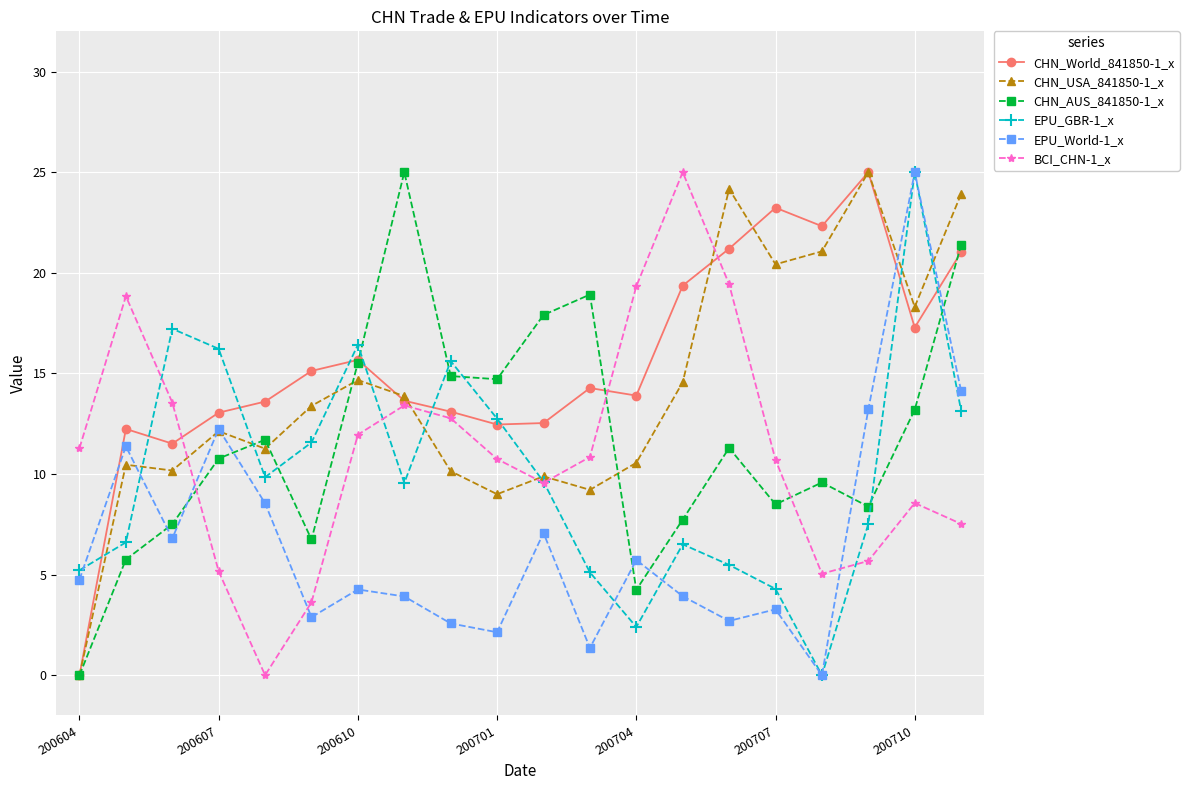

What is the greatest value displayed?

25.0